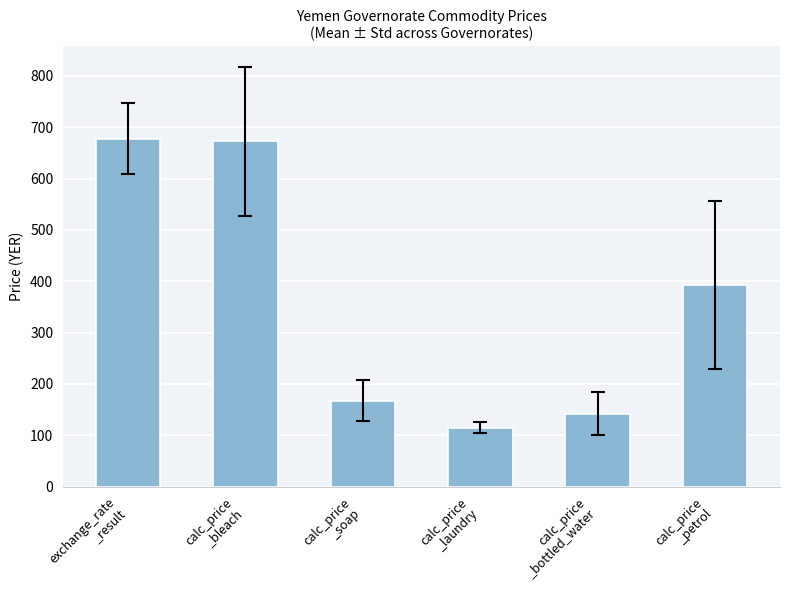

The value at calc_price
_bottled_water is 141.9. True or false?

True